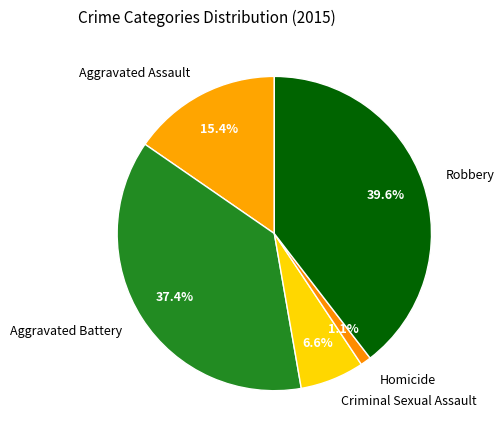

Count the number of slices in the pie.

5